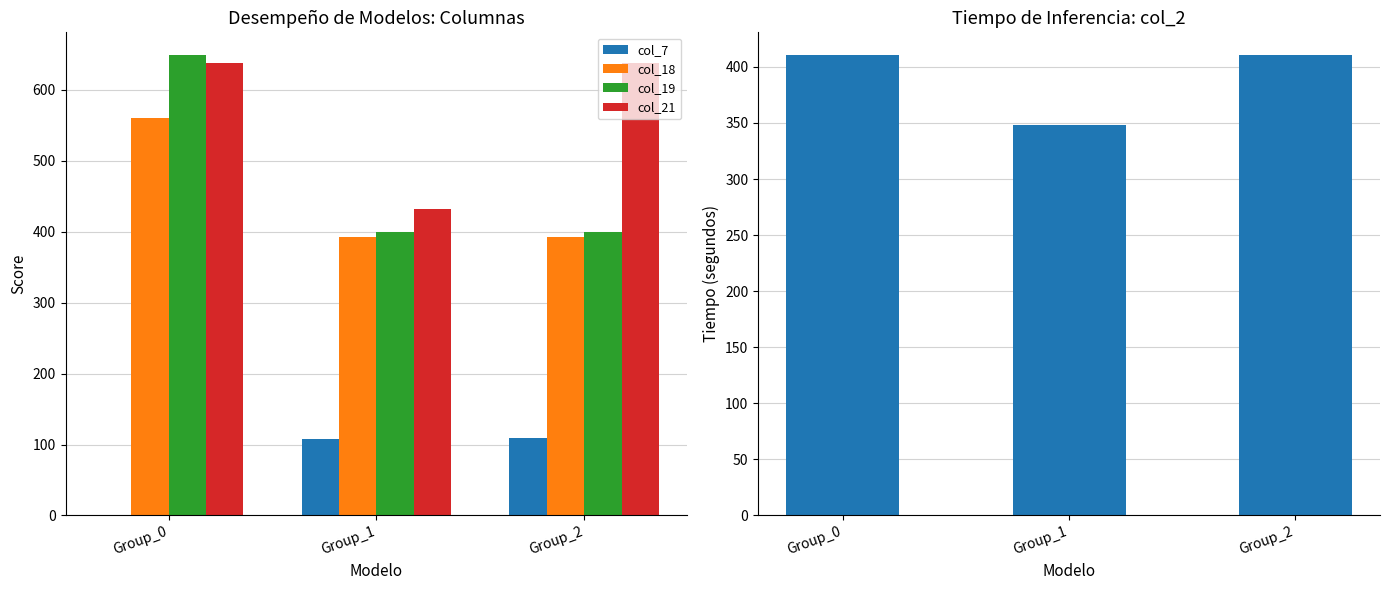

Does the chart contain stacked bars?

No